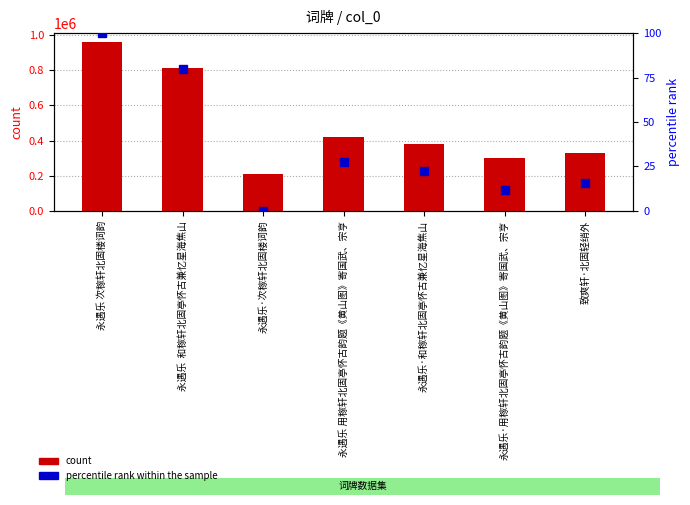

The value of count at 永遇乐 用稼轩北固亭怀古韵题《黄山图》寄国武、宗亨 is 417591.0. True or false?

True